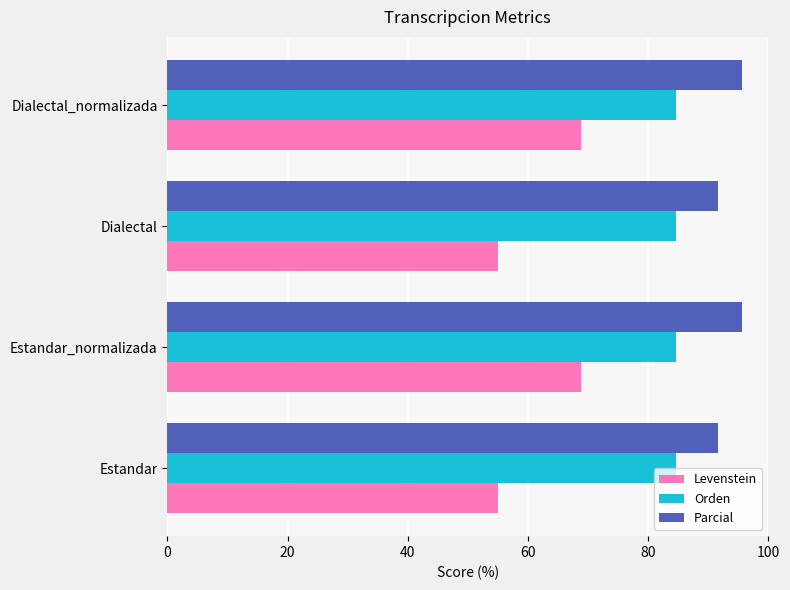

Is it true that Levenstein equals 68.8 at Estandar_normalizada?

True